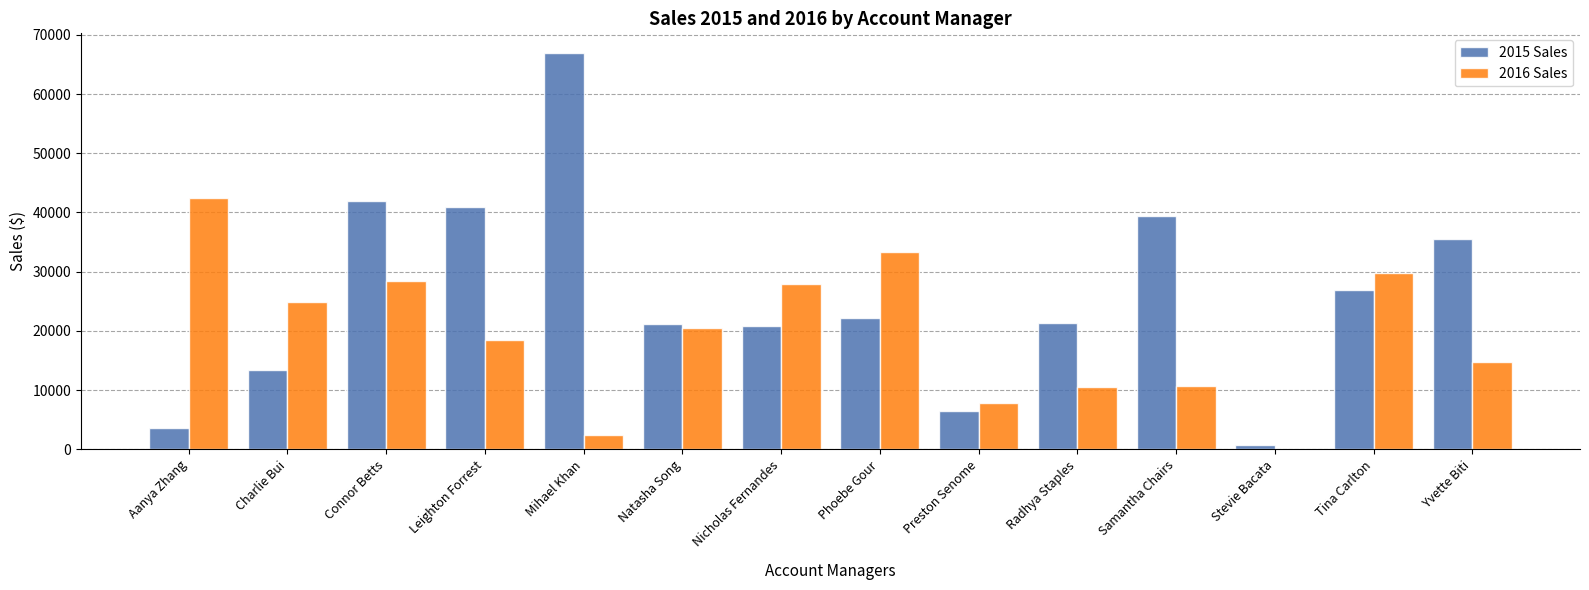

What is the sum of the 2015 Sales values at Natasha Song and Mihael Khan?

88132.3